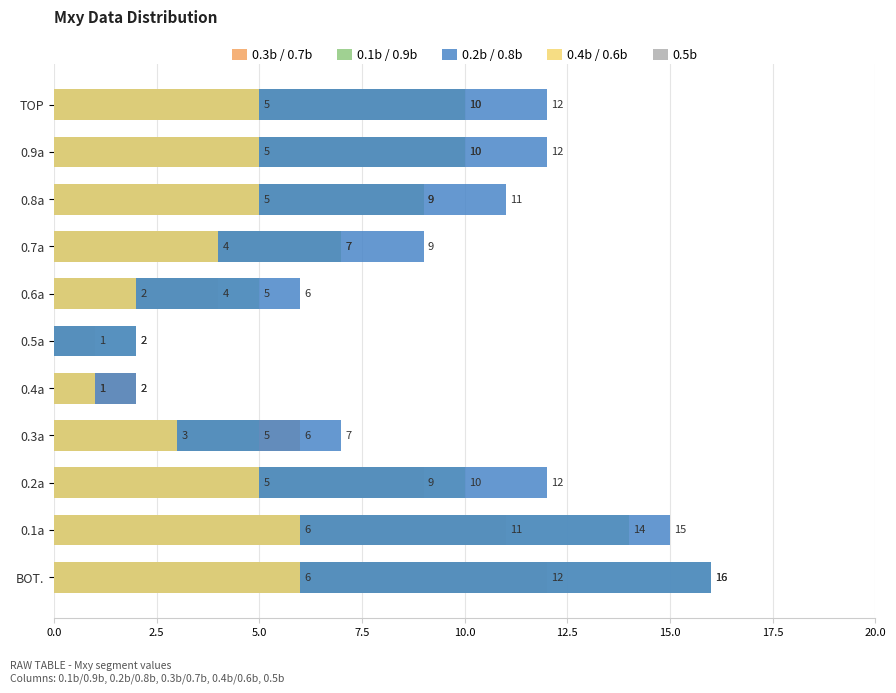

Is the value of 0.2b / 0.8b at 10 greater than the value of 0.5b at 12.5?

Yes